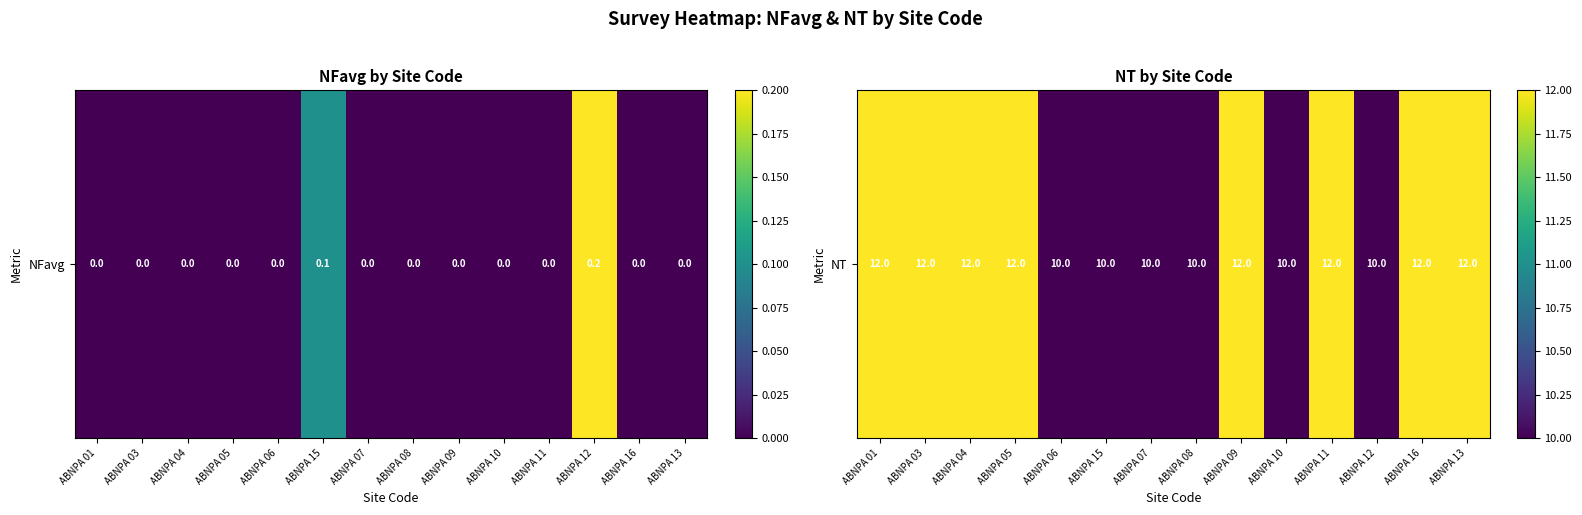

List the labels in order of value, smallest first.

ABNPA 06, ABNPA 15, ABNPA 07, ABNPA 08, ABNPA 10, ABNPA 12, ABNPA 01, ABNPA 03, ABNPA 04, ABNPA 05, ABNPA 09, ABNPA 11, ABNPA 16, ABNPA 13